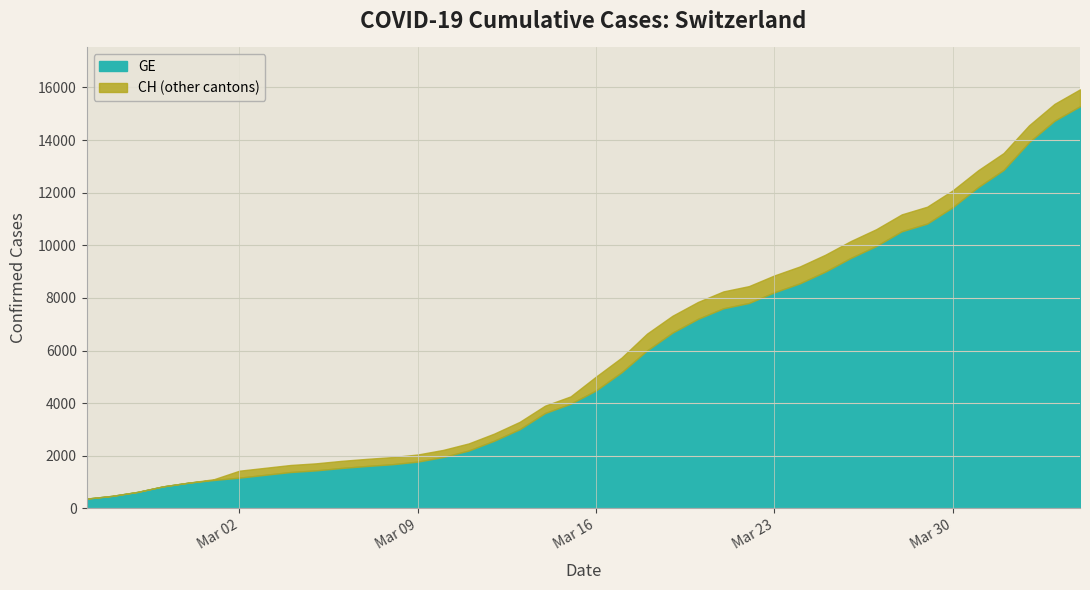

How many values in the GE series are below 4485?

20